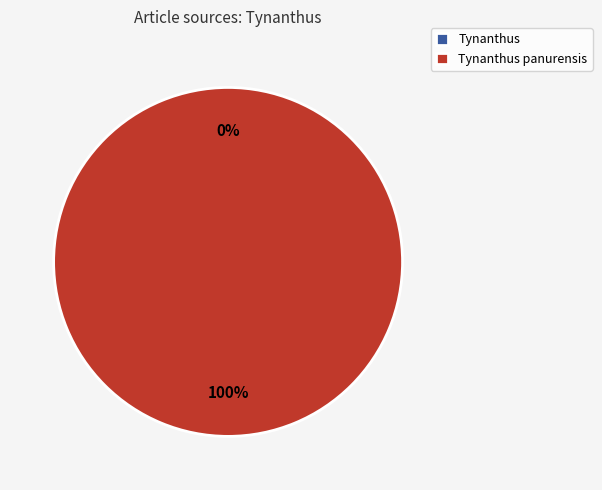

What percentage do Tynanthus panurensis and Tynanthus together represent?

100.0%